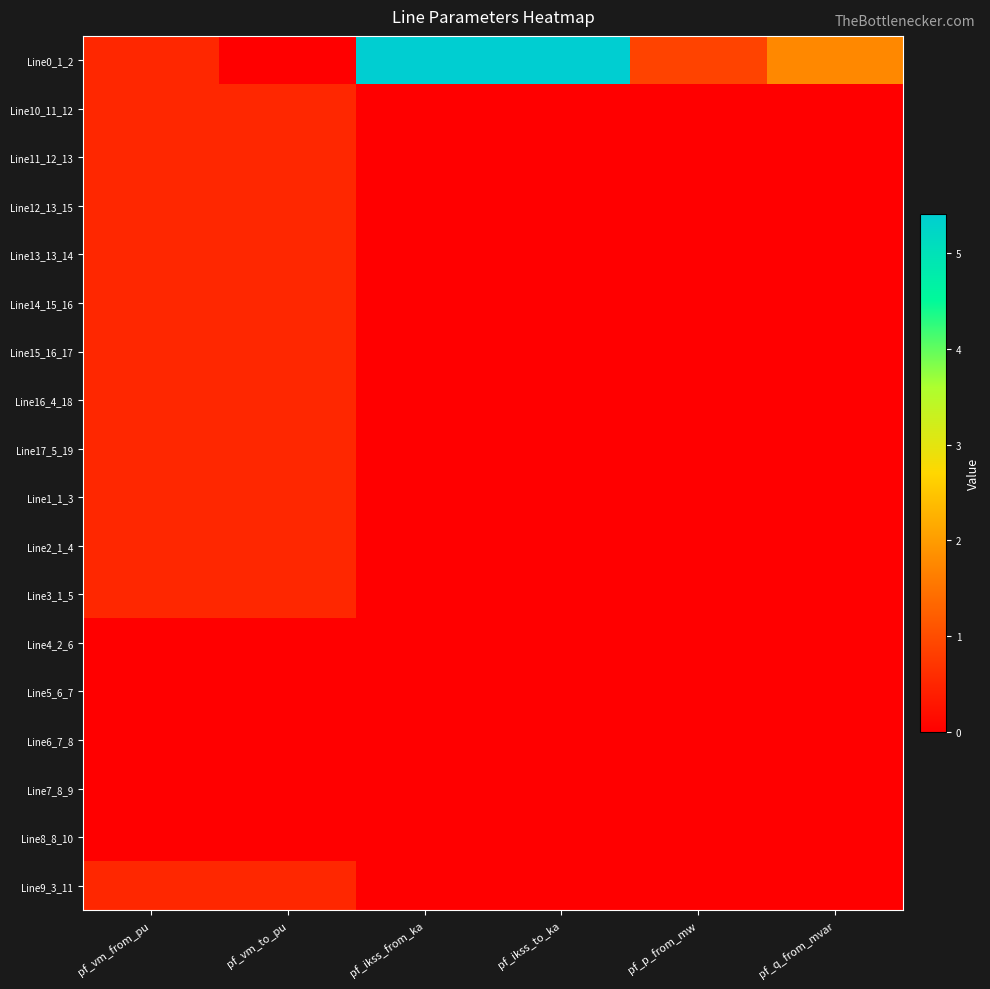

What is the maximum value shown in the chart?

5.4